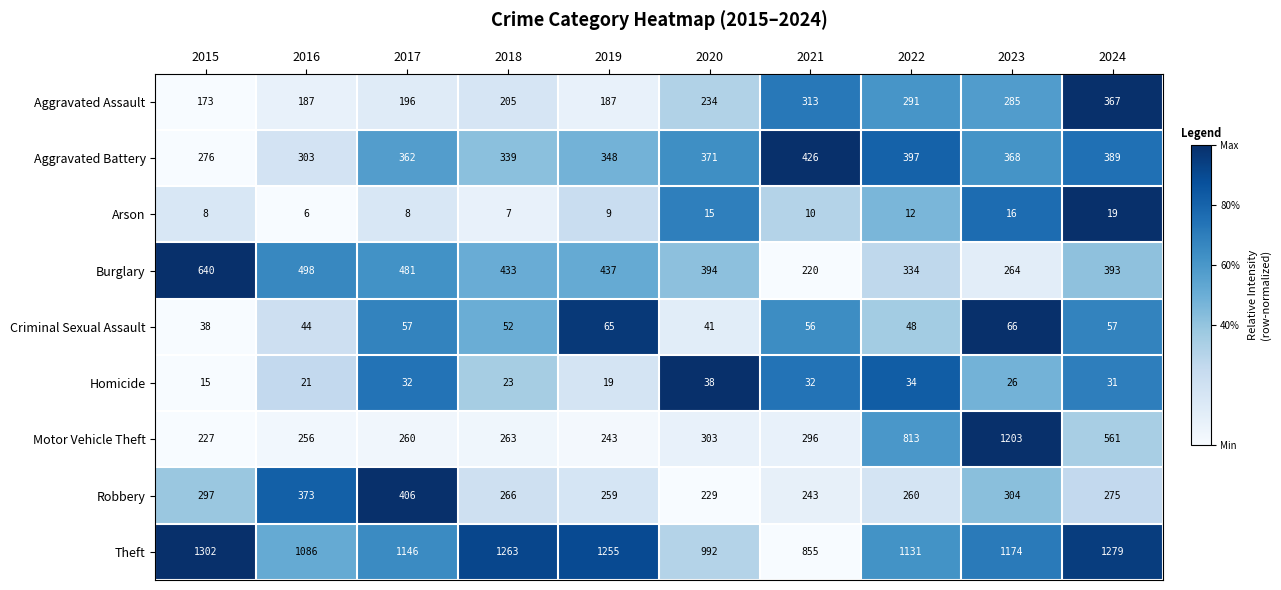

The Aggravated Battery series shows 491 at 2015. True or false?

False